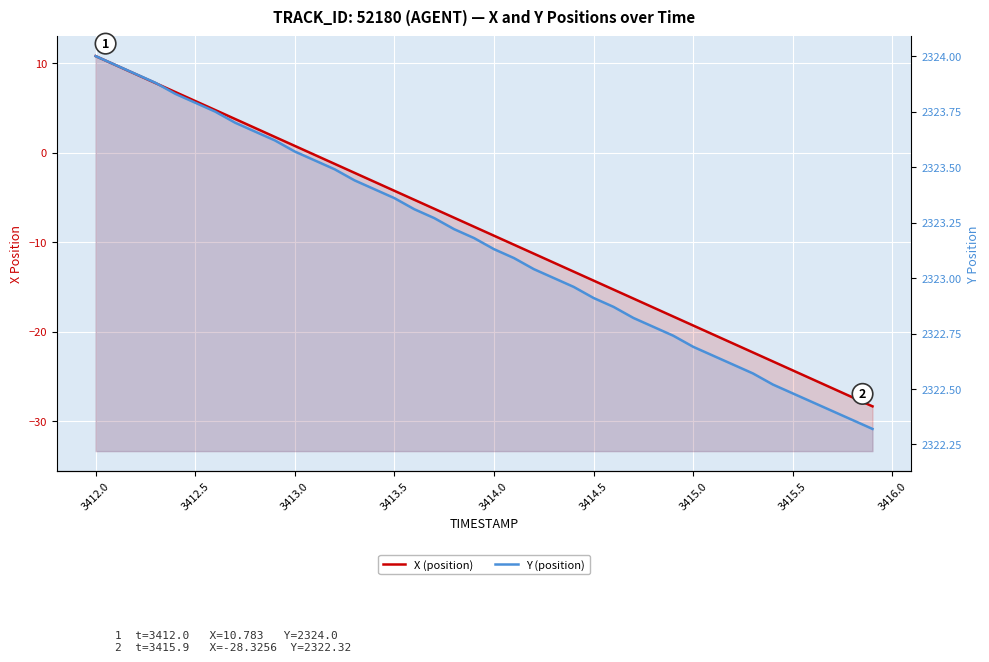

Rank the series by their average value, from lowest to highest.

X (position), Y (position)